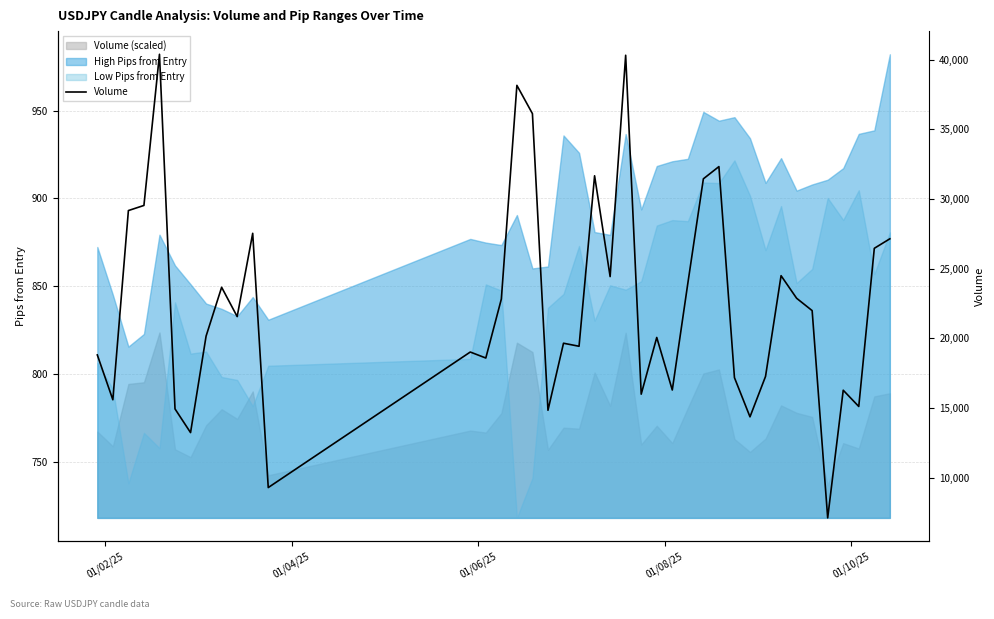

How many points are higher than both their immediate neighbors (excluding endpoints)?

12